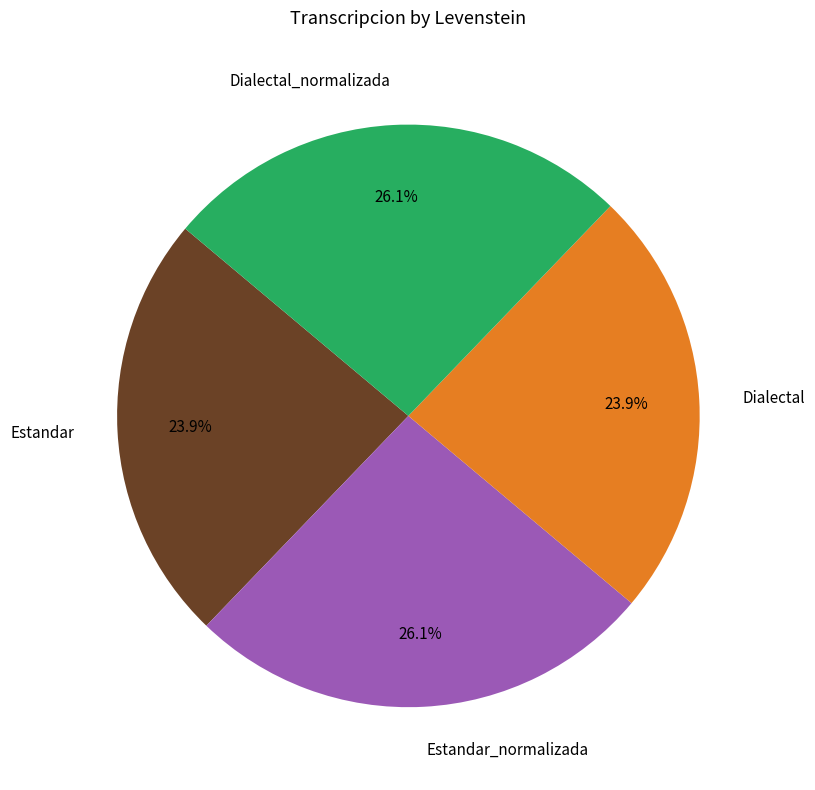

Combined, do Estandar_normalizada and Dialectal_normalizada account for over 50%?

Yes